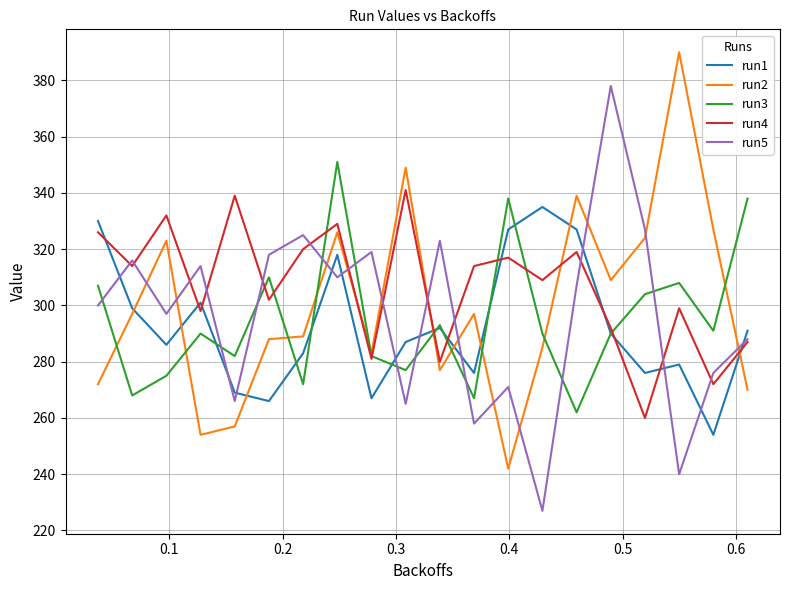

How many times do run2 and run5 cross each other?

12